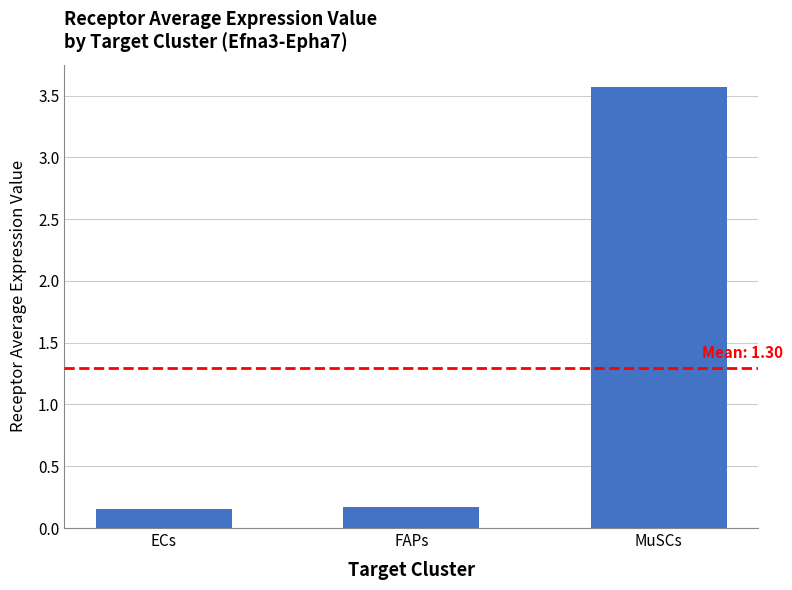

Read the value at MuSCs.

3.6